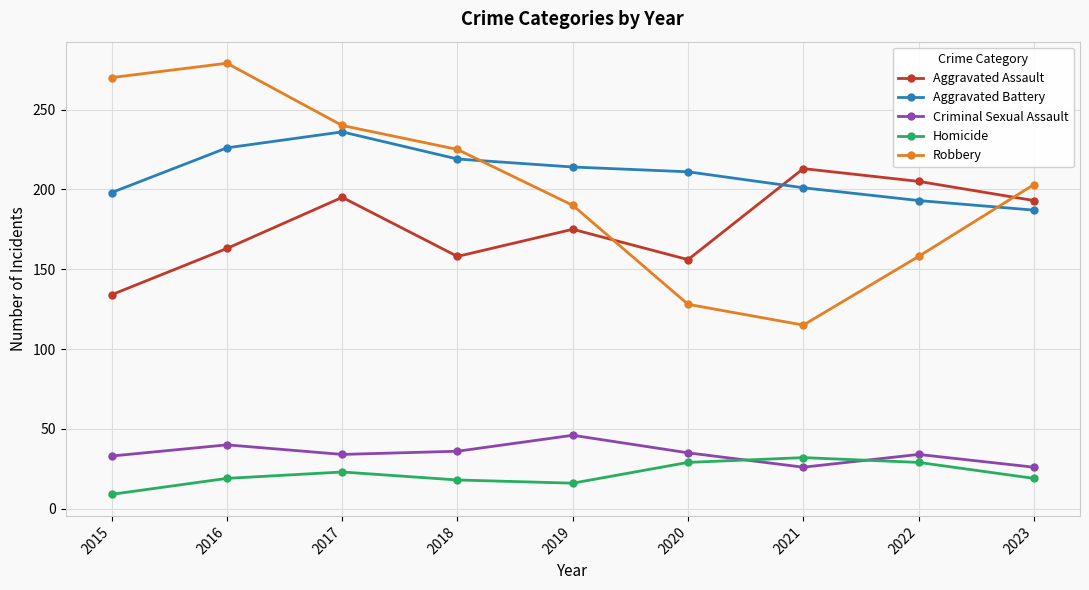

True or false: Aggravated Assault and Homicide intersect in this chart.

False